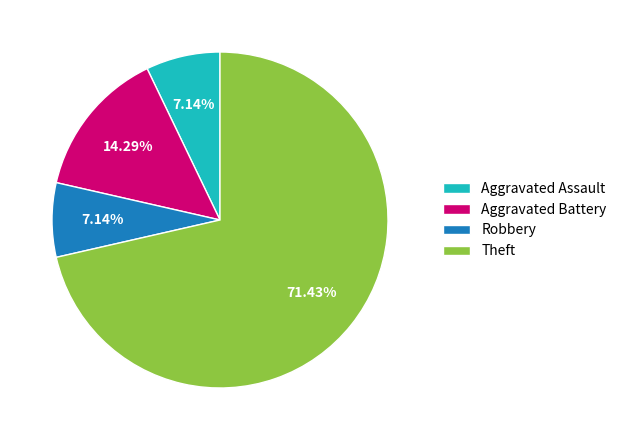

What is the ratio of the value at Aggravated Assault to the value at Theft?

0.1